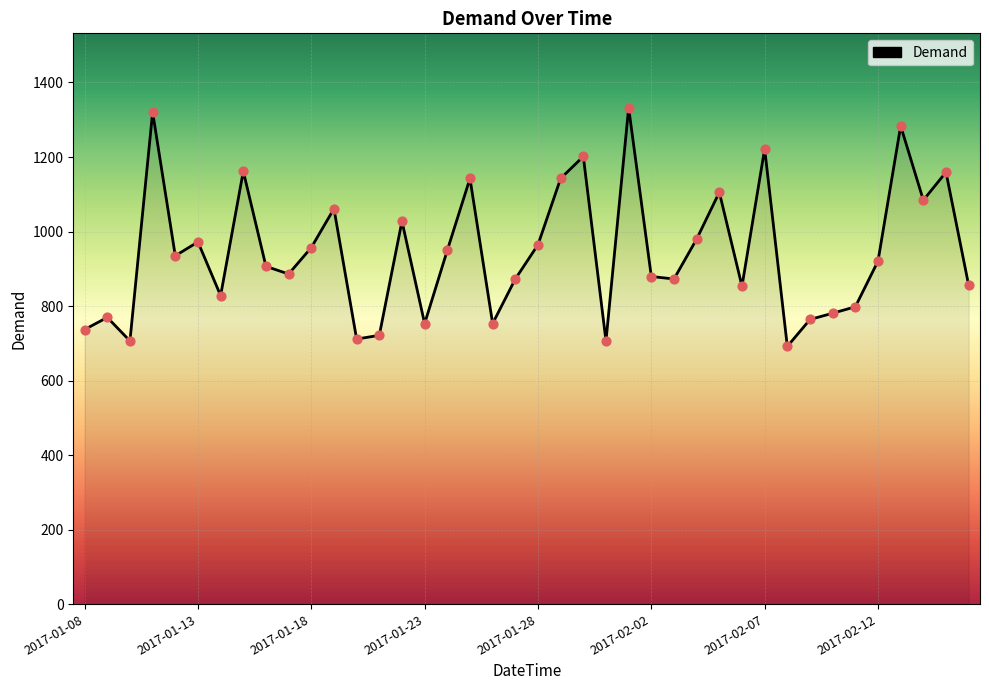

What is the smallest value displayed?

691.7